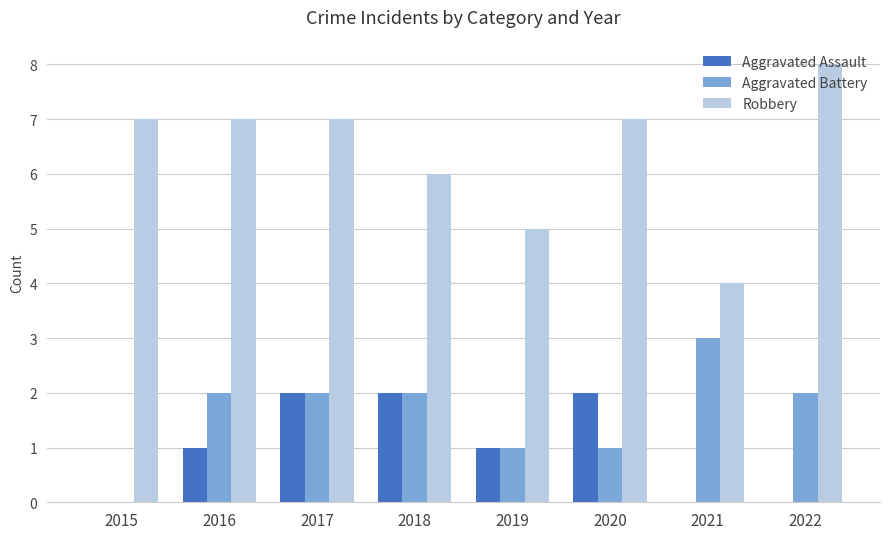

Count the number of data series in this chart.

3